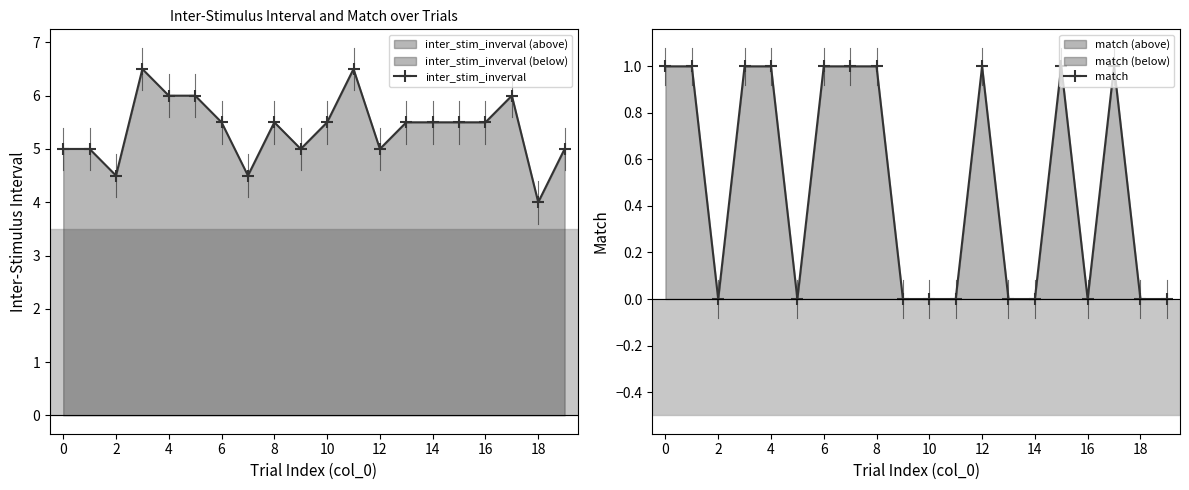

True or false: match and inter_stim_inverval intersect in this chart.

False